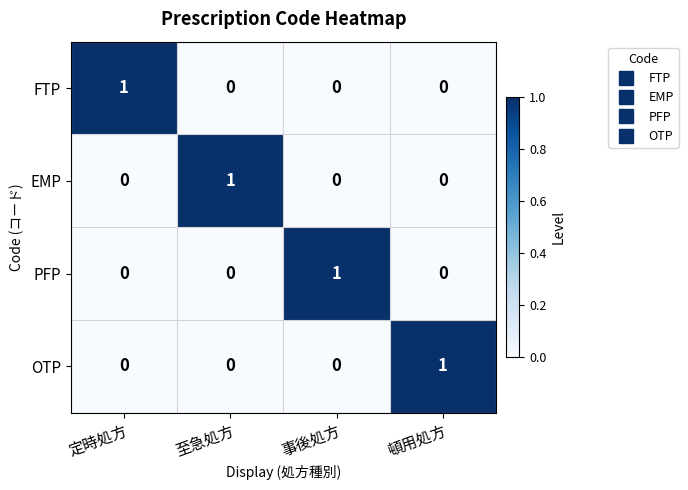

How many categories are shown in the chart?

4